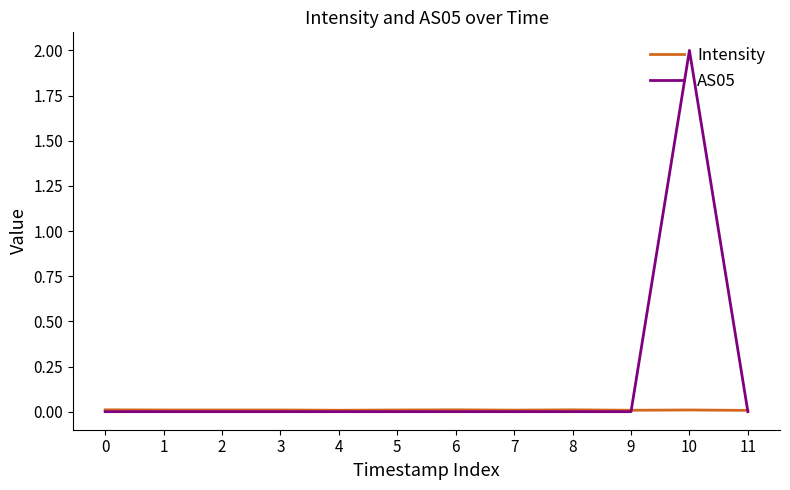

Which series has the largest range (max minus min)?

AS05